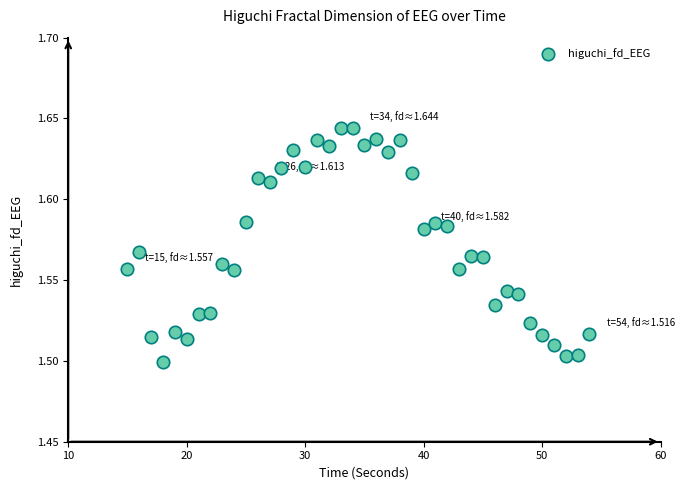

What is the range of X values (max minus min)?

39.0